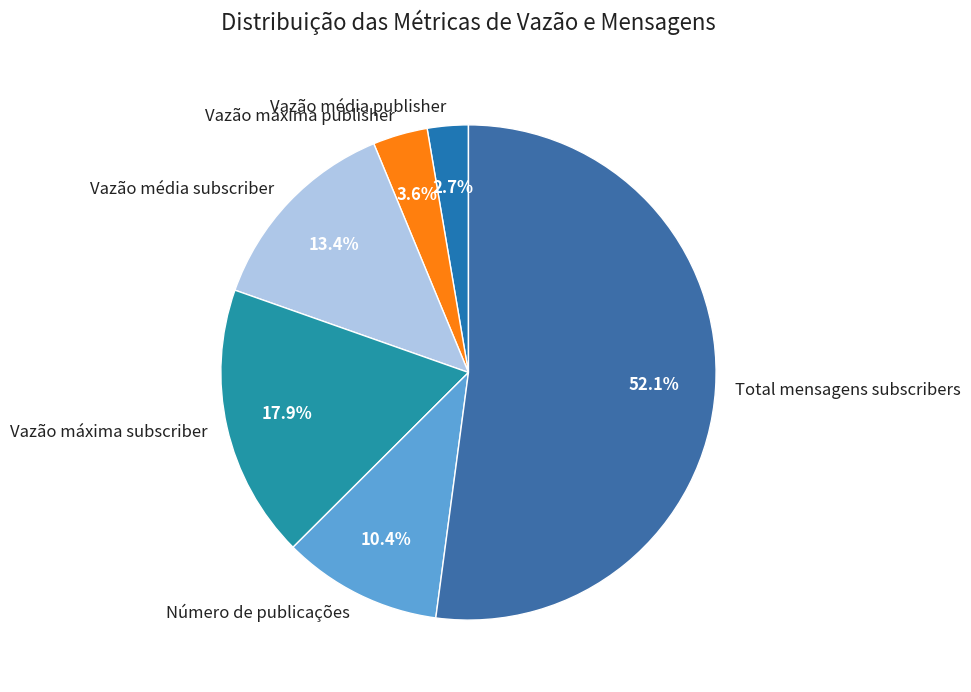

To the nearest percent, what is the difference between the Número de publicações and Total mensagens subscribers slice percentages?

42%